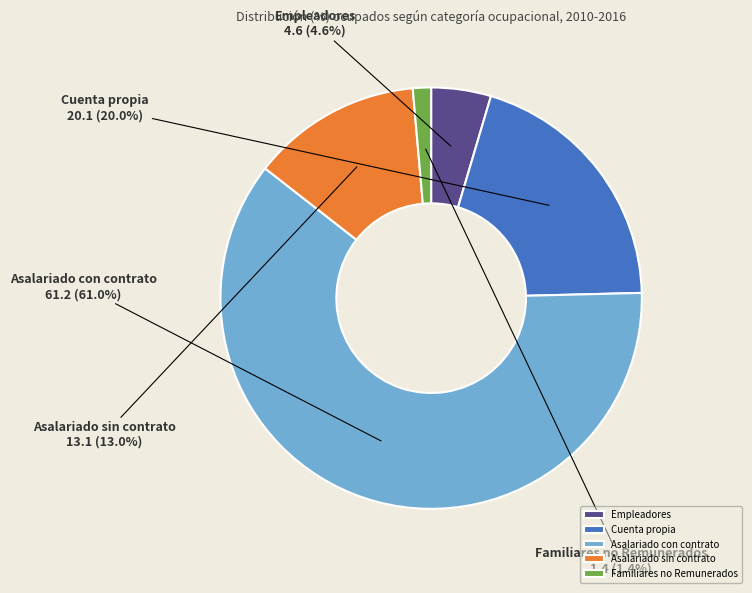

Is the sum of Asalariado sin contrato and Cuenta propia greater than half?

No